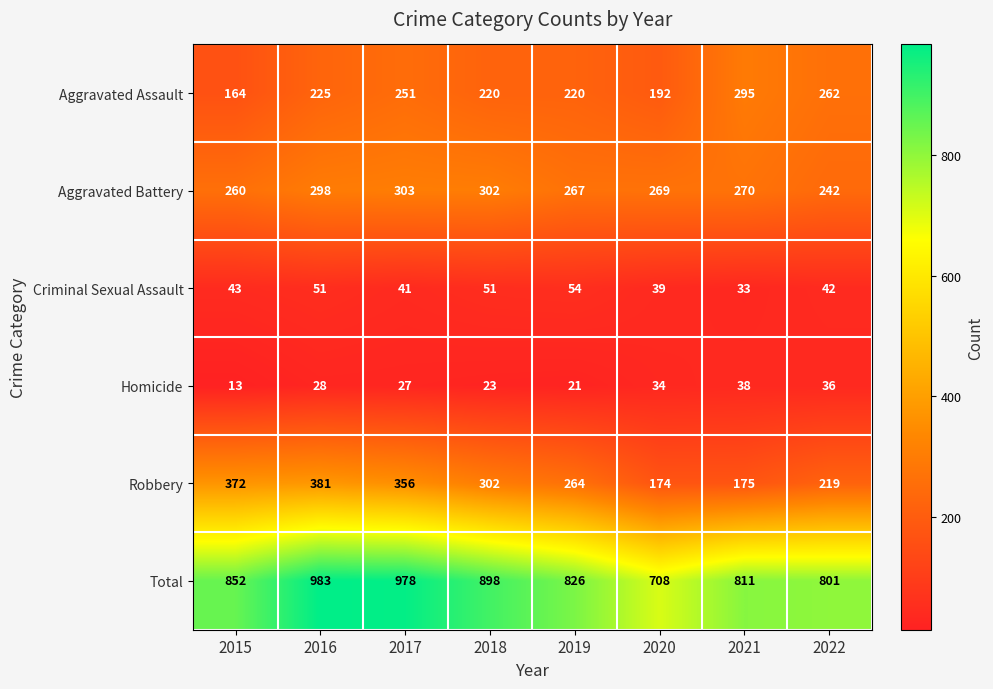

How many distinct data groups are displayed?

6